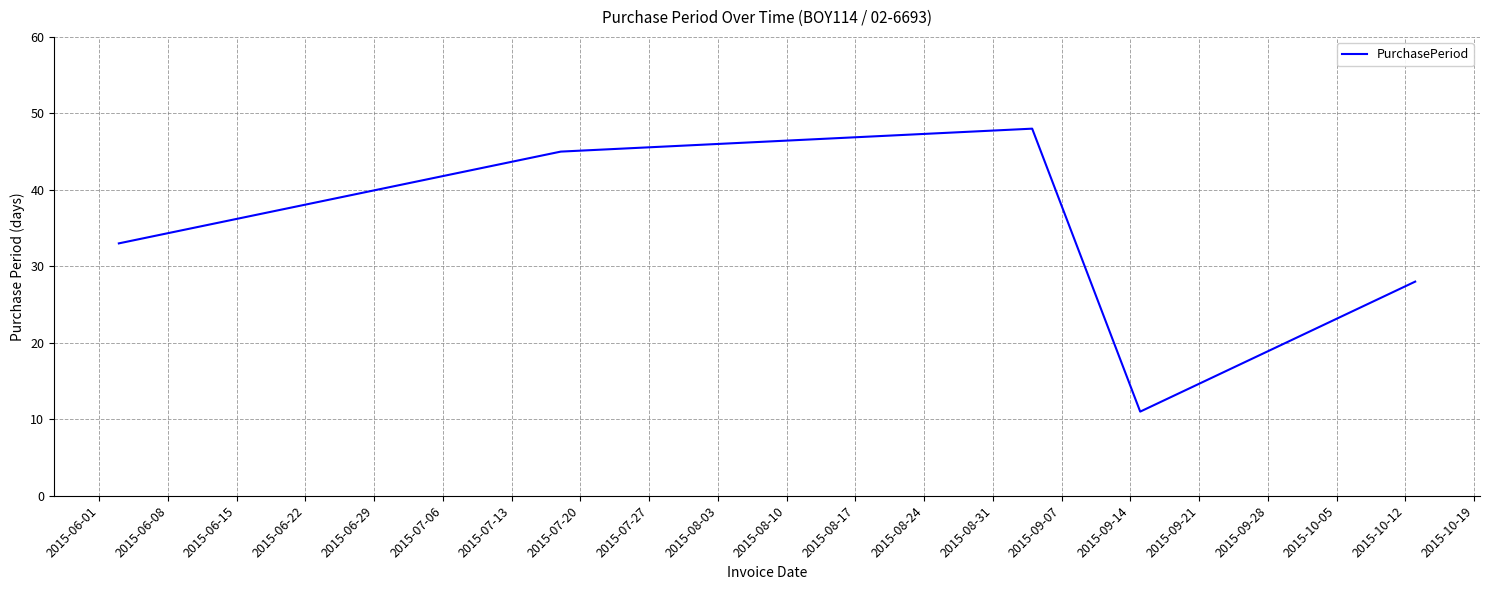

How many interior local peaks (higher than both neighbors) does the data have?

1